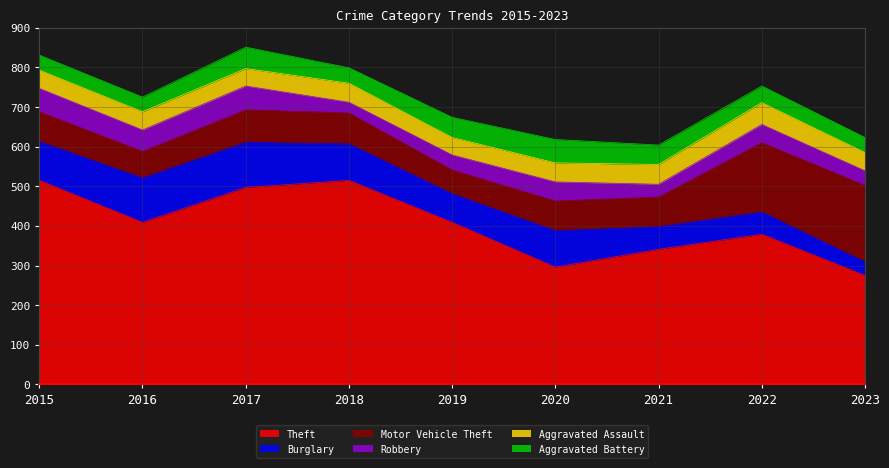

Reading left to right, what are all the values shown in this chart?

Theft: 515	409	497	515	409	296	341	379	275
Burglary: 98	112	114	92	72	92	57	56	34
Motor Vehicle Theft: 75	67	82	78	60	75	75	175	193
Robbery: 59	54	60	27	38	48	32	46	37
Aggravated Assault: 46	46	44	48	44	48	50	55	46
Aggravated Battery: 38	37	54	39	51	59	49	42	38